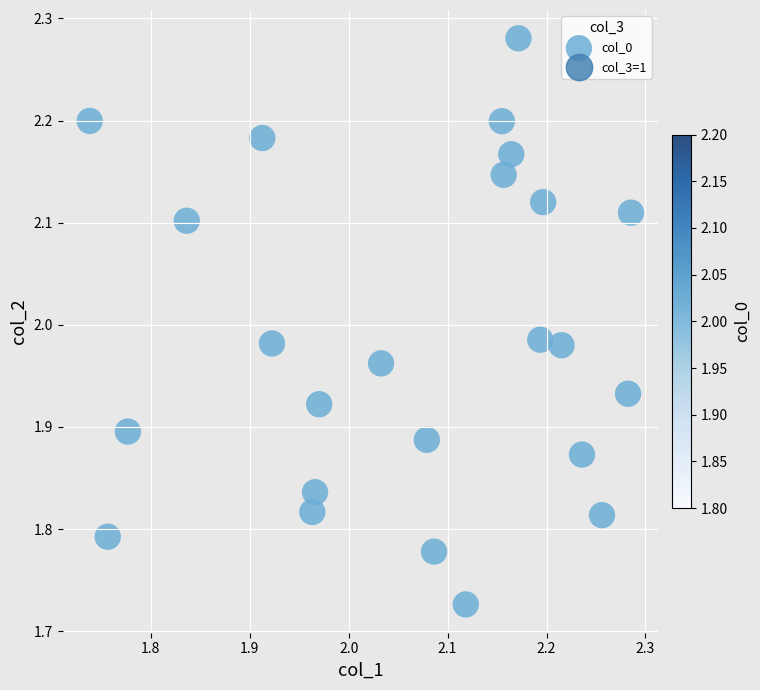

What is the range of Y values (max minus min)?

0.6